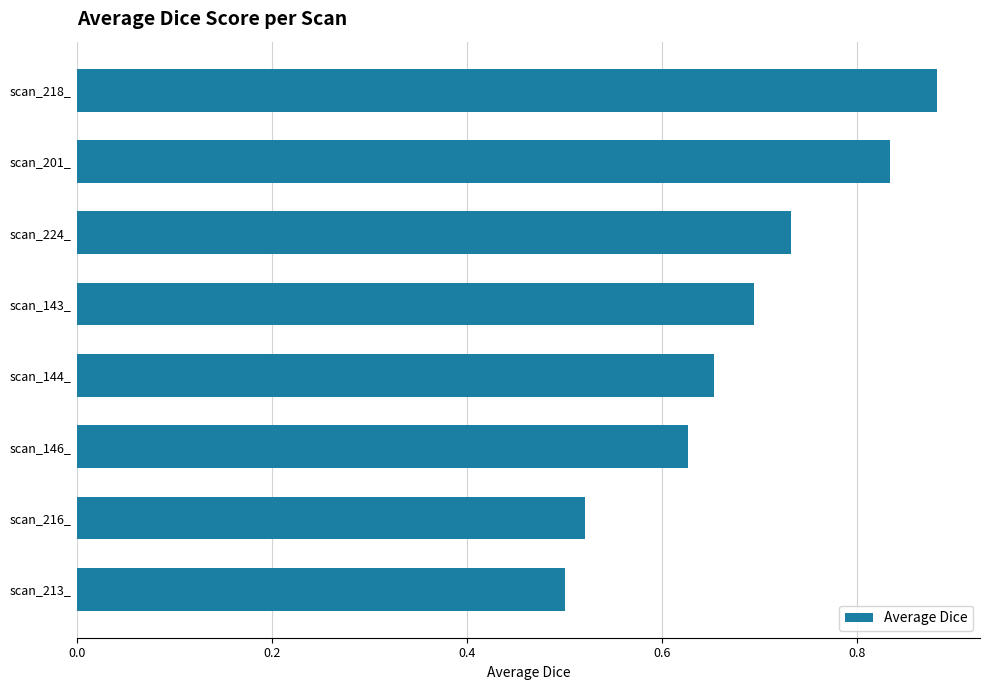

What is the difference between the maximum and second lowest values?

0.4